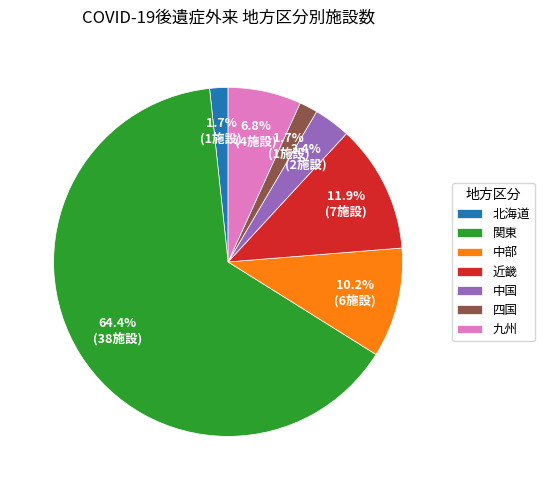

The 四国 slice represents 2% of the pie. True or false?

True